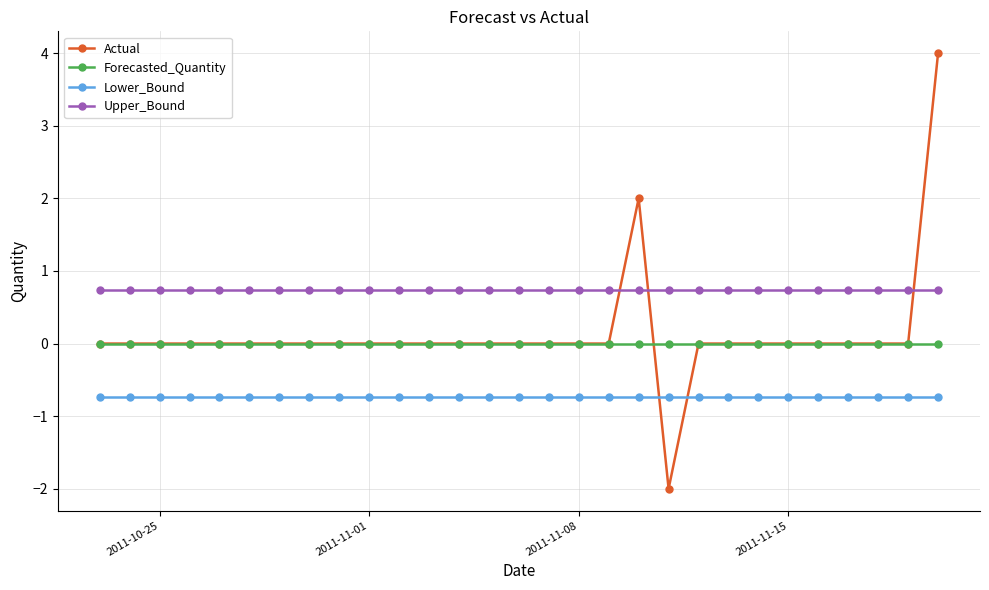

At how many categories does at least one series exceed -1?

29